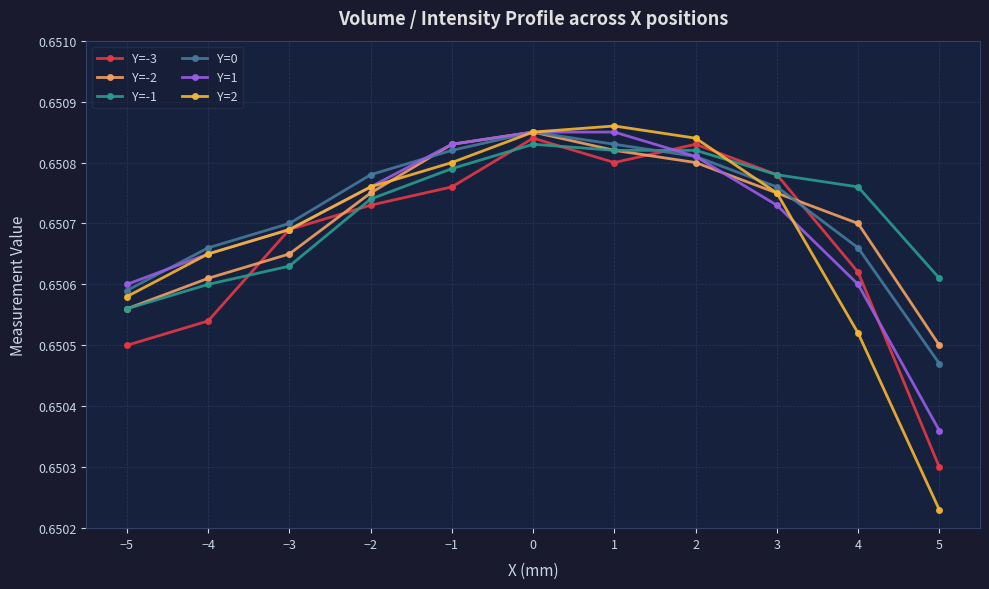

Between −2 and 2, which series saw the biggest shift?

Y=-3